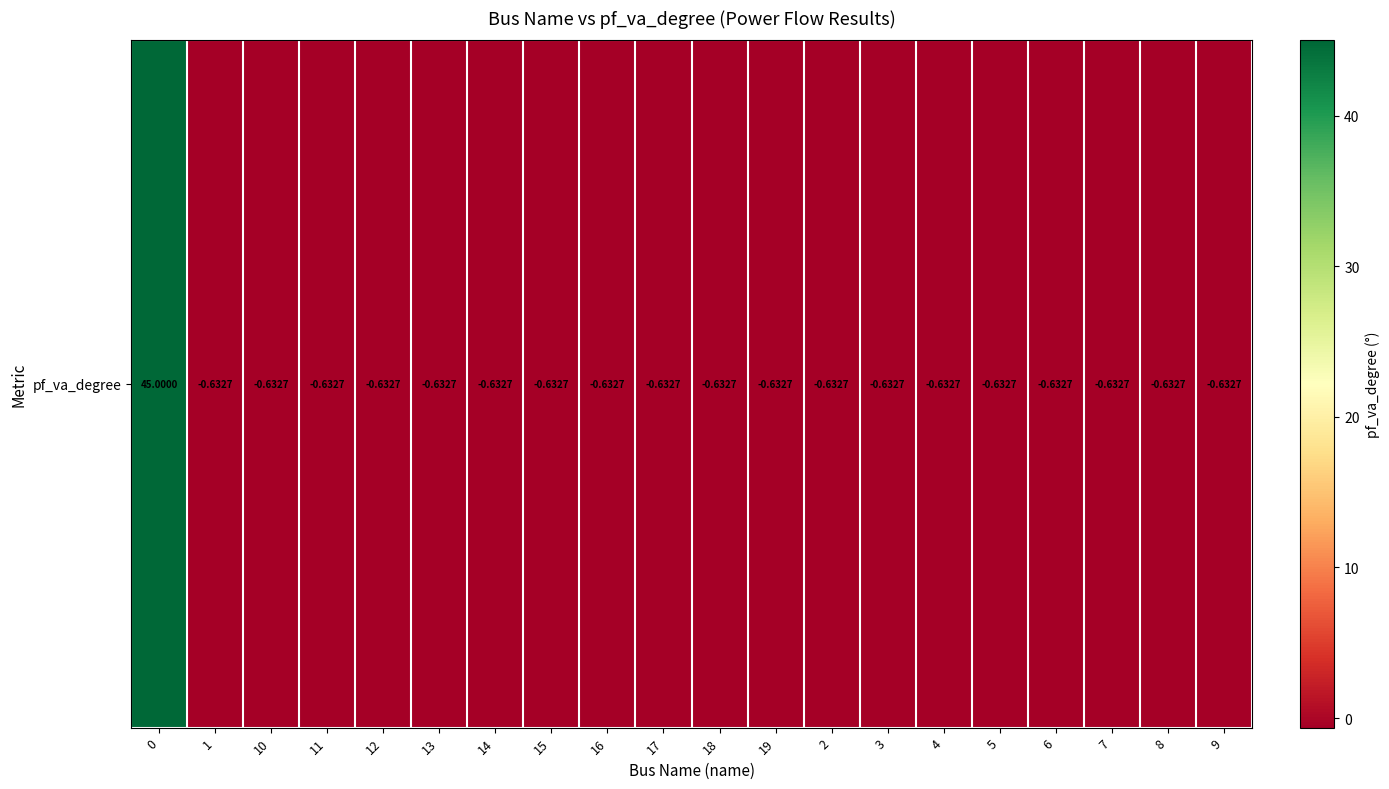

Reading left to right, what are all the values shown in this chart?

0=45.0	1=-0.6	10=-0.6	11=-0.6	12=-0.6	13=-0.6	14=-0.6	15=-0.6	16=-0.6	17=-0.6	18=-0.6	19=-0.6	2=-0.6	3=-0.6	4=-0.6	5=-0.6	6=-0.6	7=-0.6	8=-0.6	9=-0.6